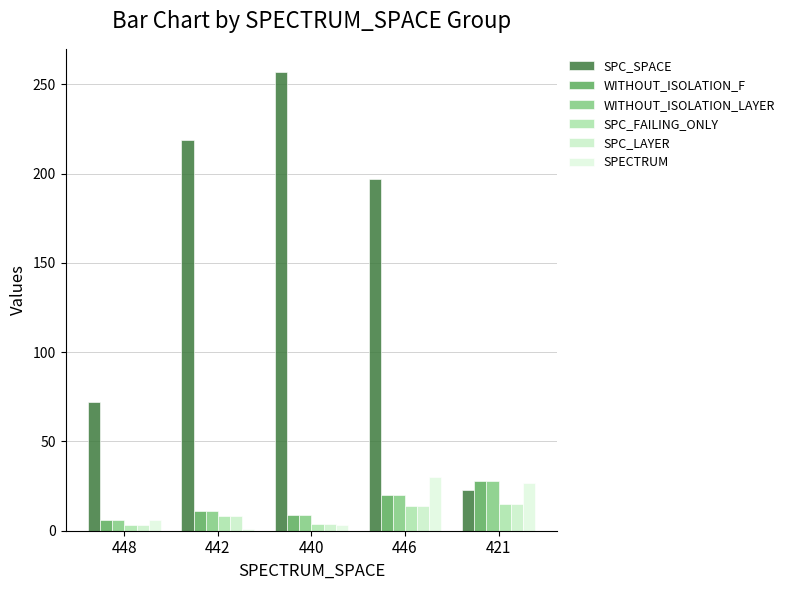

What is the total value across all series at 440?

286